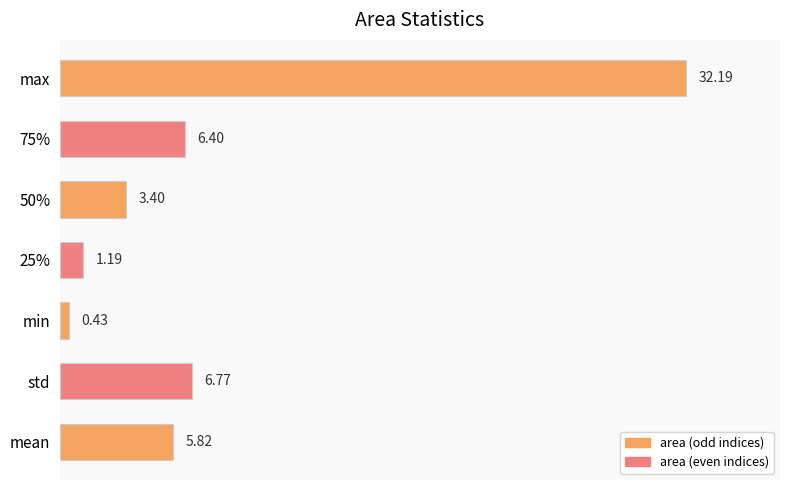

Rank the categories by value from lowest to highest.

min, 25%, 50%, mean, 75%, std, max